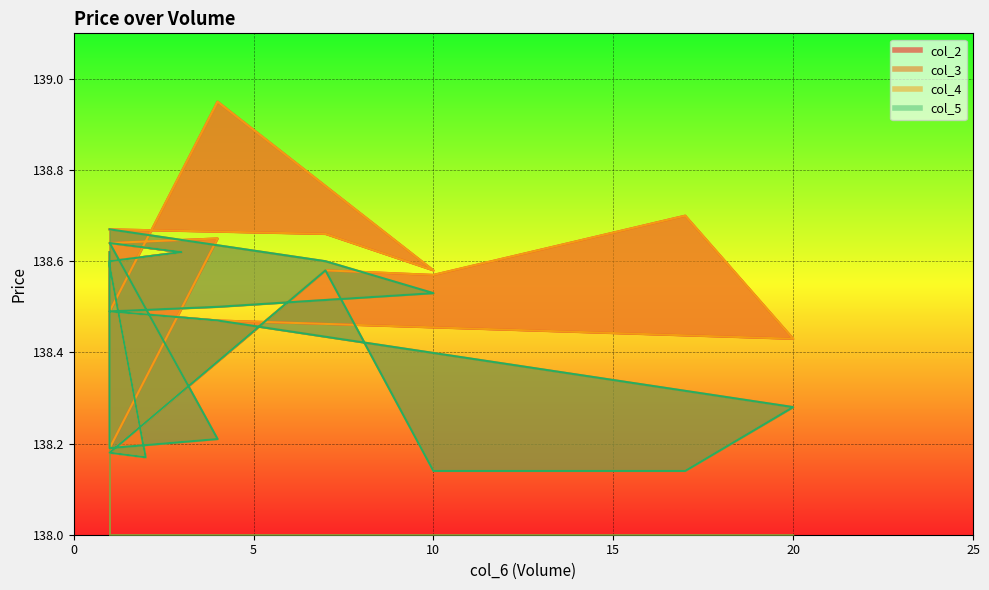

True or false: col_5 and col_3 cross at least once.

False